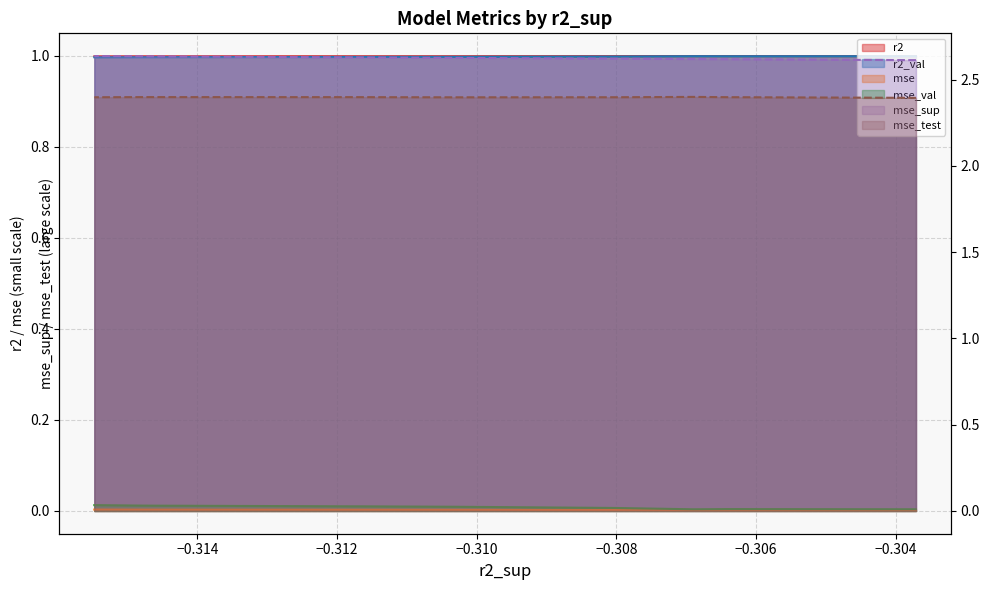

True or false: mse and r2 cross at least once.

False